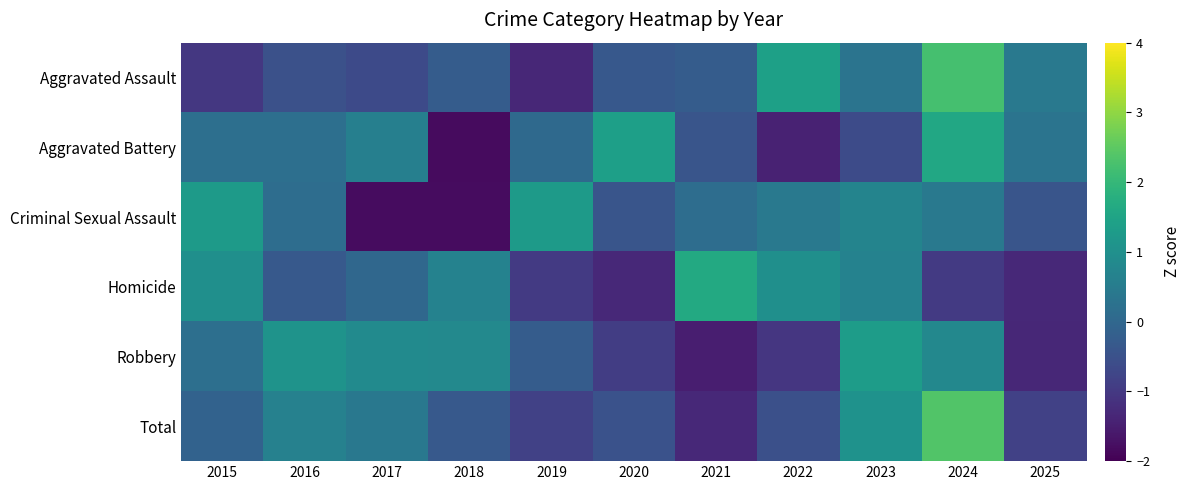

Reading left to right, what are all the values shown in this chart?

Aggravated Assault: 2015=-1.0	2016=-0.5	2017=-0.7	2018=-0.2	2019=-1.3	2020=-0.4	2021=-0.2	2022=1.4	2023=0.3	2024=2.2	2025=0.4
Aggravated Battery: 2015=0.2	2016=0.2	2017=0.6	2018=-1.8	2019=0.0	2020=1.4	2021=-0.4	2022=-1.4	2023=-0.6	2024=1.6	2025=0.3
Criminal Sexual Assault: 2015=1.3	2016=0.2	2017=-1.8	2018=-1.8	2019=1.3	2020=-0.4	2021=0.2	2022=0.4	2023=0.7	2024=0.4	2025=-0.4
Homicide: 2015=1.0	2016=-0.3	2017=0.0	2018=0.7	2019=-1.0	2020=-1.3	2021=1.6	2022=1.0	2023=0.7	2024=-1.0	2025=-1.3
Robbery: 2015=0.2	2016=1.1	2017=0.9	2018=0.8	2019=-0.3	2020=-0.9	2021=-1.5	2022=-1.1	2023=1.3	2024=0.8	2025=-1.3
Total: 2015=-0.1	2016=0.6	2017=0.4	2018=-0.3	2019=-0.8	2020=-0.5	2021=-1.3	2022=-0.5	2023=1.1	2024=2.4	2025=-0.8